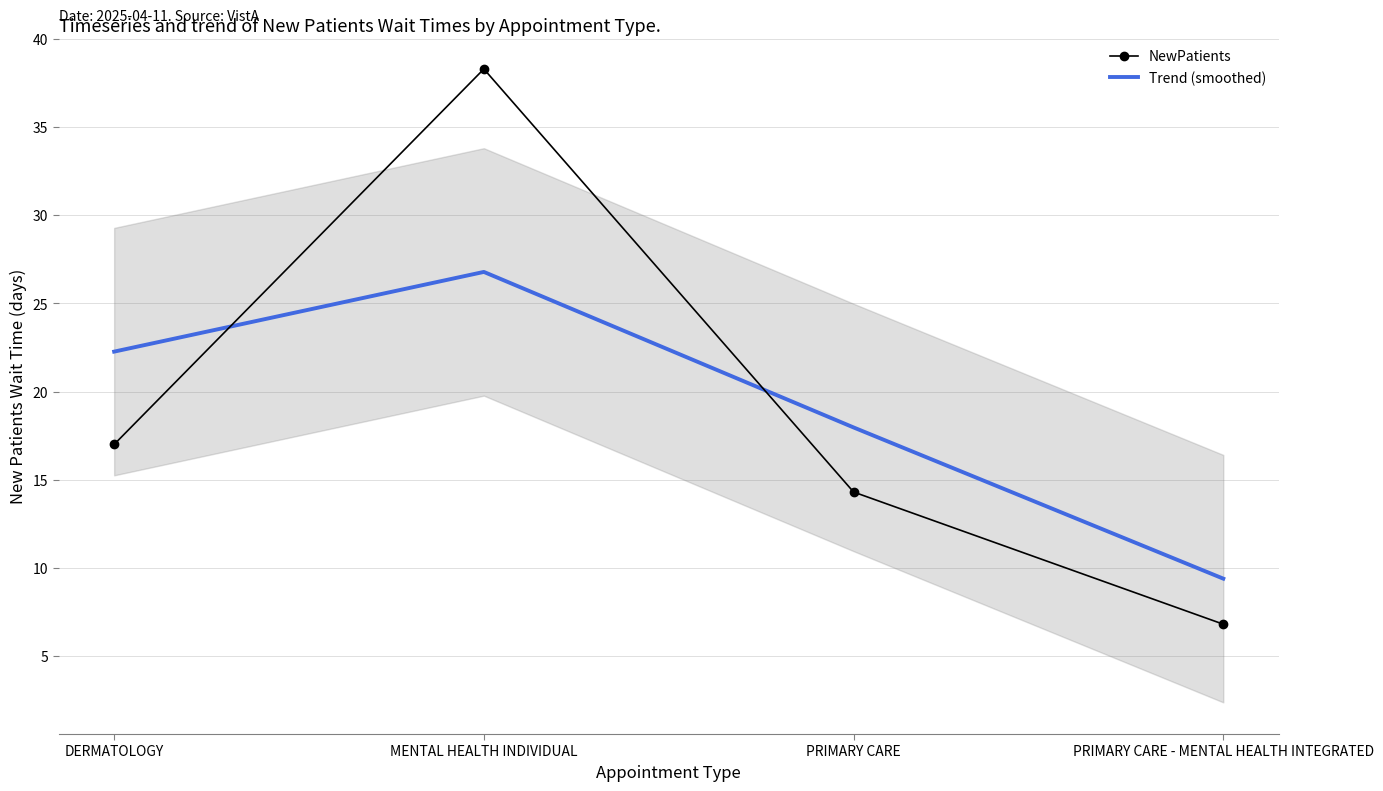

Rank the categories by Trend (smoothed) value from highest to lowest.

MENTAL HEALTH INDIVIDUAL, DERMATOLOGY, PRIMARY CARE, PRIMARY CARE - MENTAL HEALTH INTEGRATED